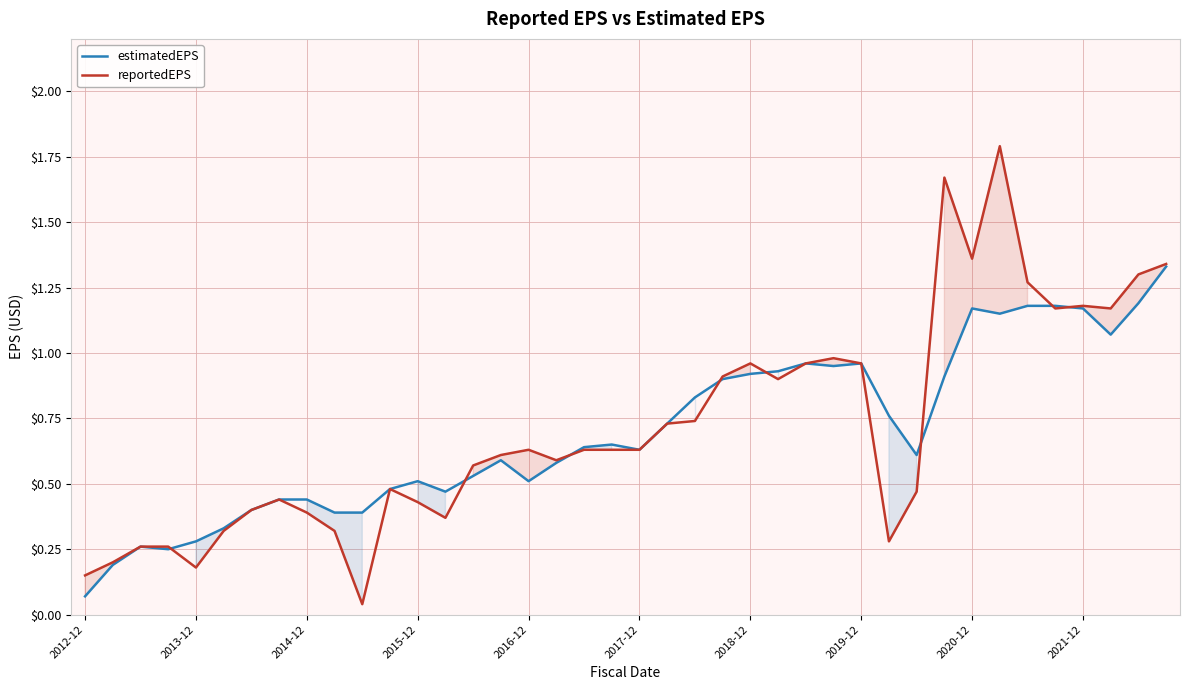

Which series has the largest range (max minus min)?

reportedEPS